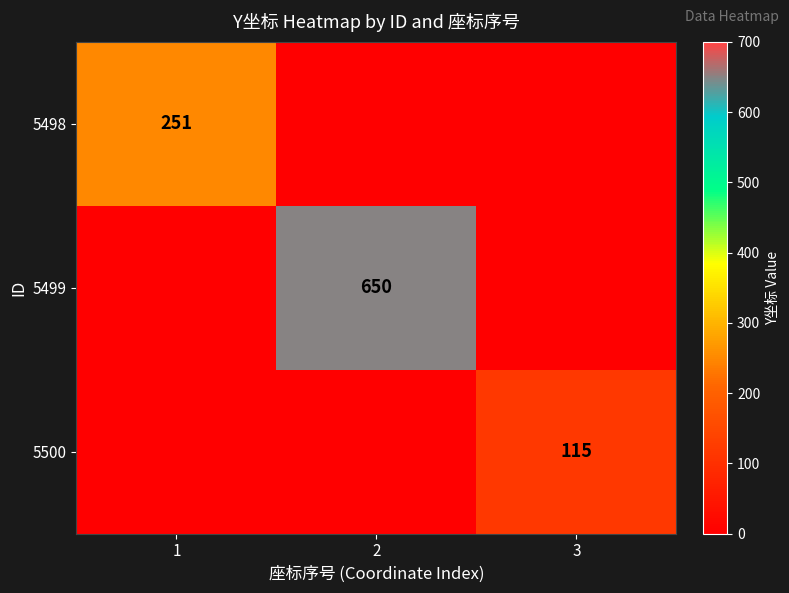

The value of 5498 at 1 is 73. True or false?

False